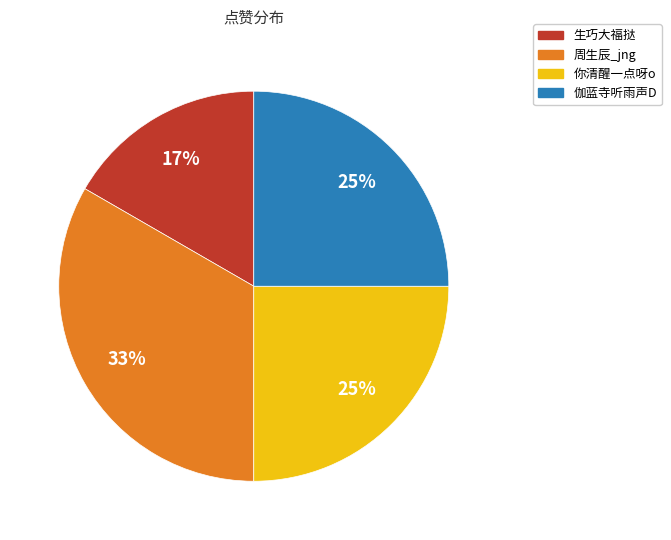

True or false: 你清醒一点呀o accounts for 15% of the total.

False